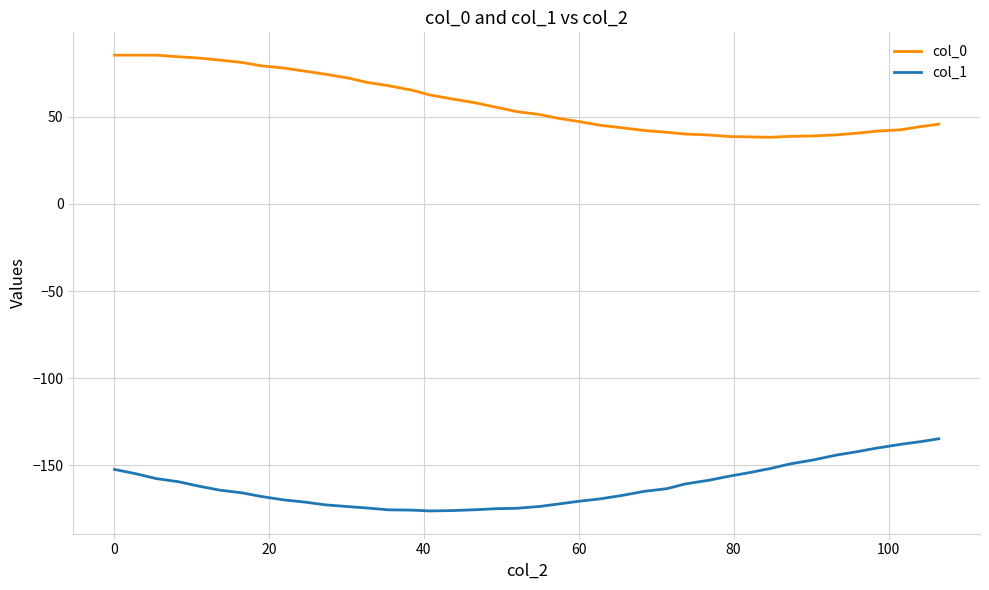

Rank the series by their maximum value, from lowest to highest.

col_1, col_0